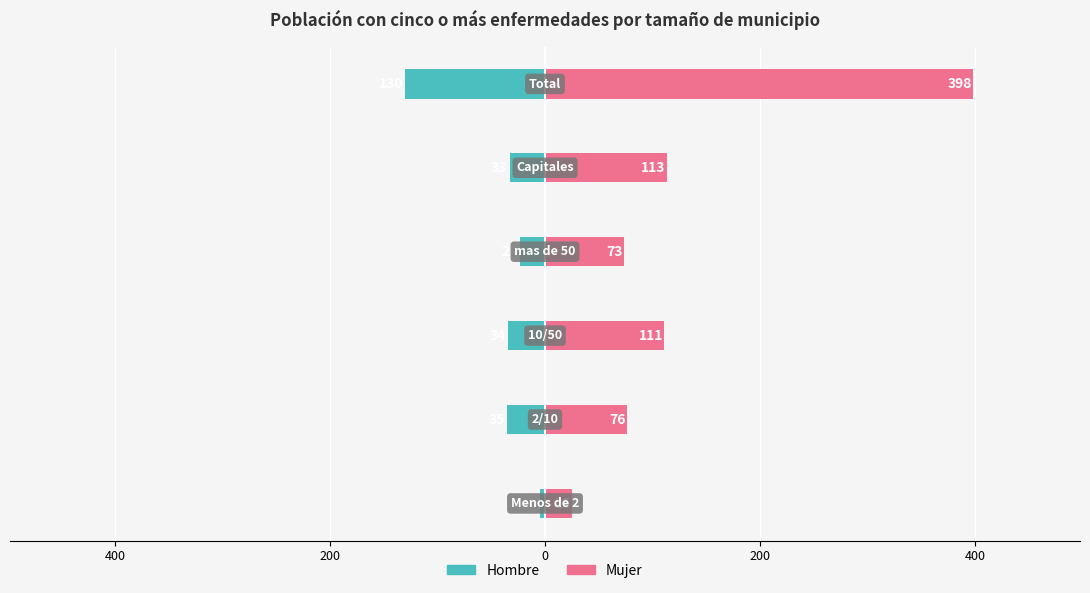

What is the value of the Mujer bar at the 3rd from the left?

111